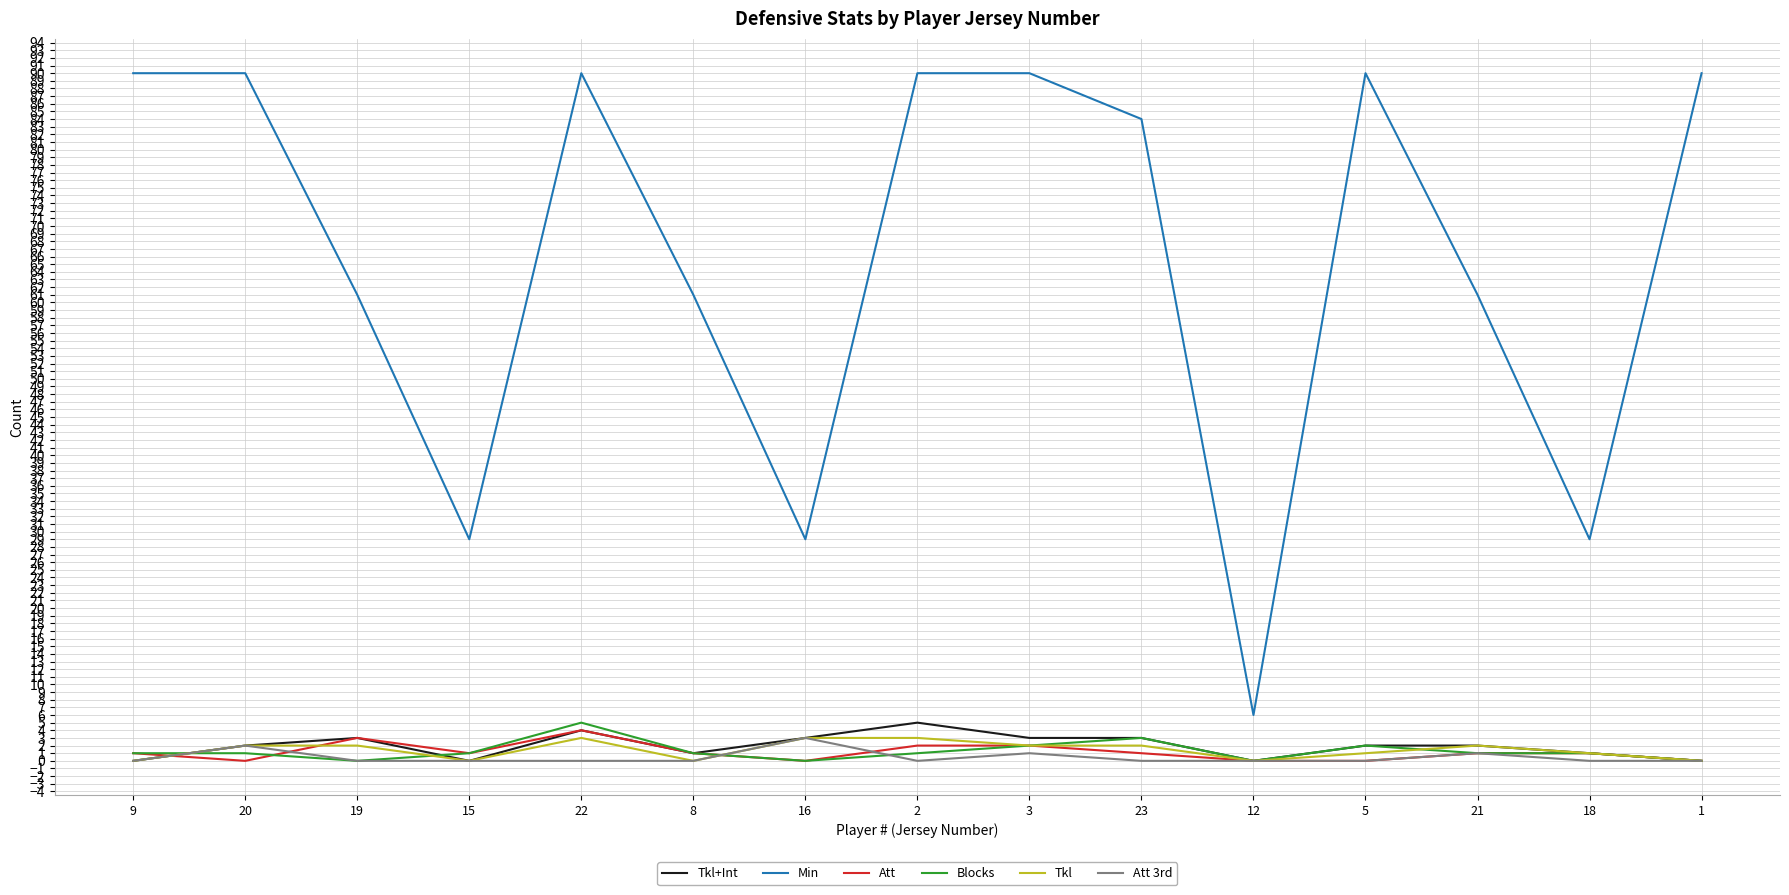

Which series has the largest range (max minus min)?

Min